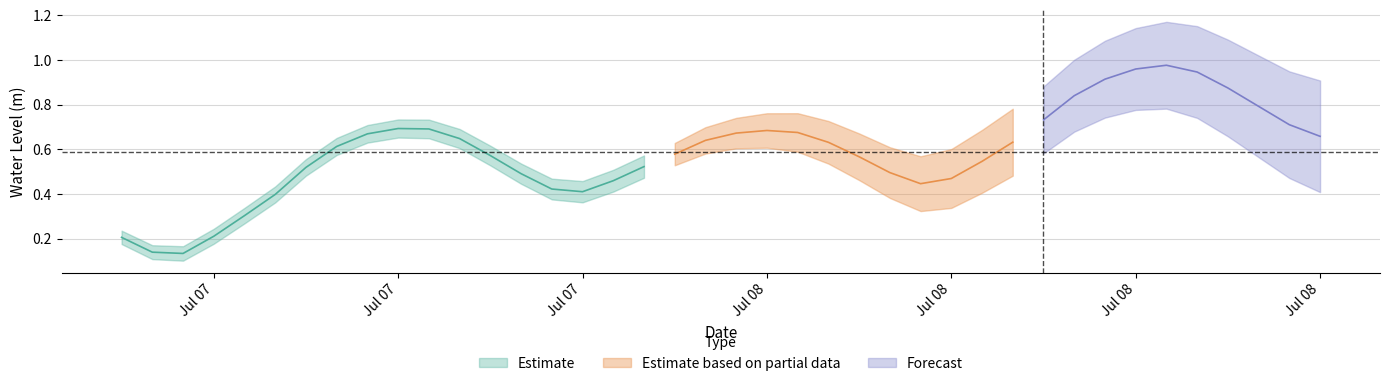

List the labels in order of value, smallest first.

2024-07-07 08:00:00, 2024-07-07 07:00:00, 2024-07-07 06:00:00, 2024-07-07 09:00:00, 2024-07-07 10:00:00, 2024-07-07 11:00:00, 2024-07-07 21:00:00, 2024-07-07 20:00:00, 2024-07-08 08:00:00, 2024-07-07 22:00:00, 2024-07-08 09:00:00, 2024-07-07 19:00:00, 2024-07-08 07:00:00, 2024-07-07 12:00:00, 2024-07-07 23:00:00, 2024-07-08 10:00:00, 2024-07-08 06:00:00, 2024-07-07 18:00:00, 2024-07-08 00:00:00, 2024-07-07 13:00:00, 2024-07-08 05:00:00, 2024-07-08 11:00:00, 2024-07-08 01:00:00, 2024-07-07 17:00:00, 2024-07-08 21:00:00, 2024-07-07 14:00:00, 2024-07-08 02:00:00, 2024-07-08 04:00:00, 2024-07-08 03:00:00, 2024-07-07 16:00:00, 2024-07-07 15:00:00, 2024-07-08 20:00:00, 2024-07-08 12:00:00, 2024-07-08 19:00:00, 2024-07-08 13:00:00, 2024-07-08 18:00:00, 2024-07-08 14:00:00, 2024-07-08 17:00:00, 2024-07-08 15:00:00, 2024-07-08 16:00:00